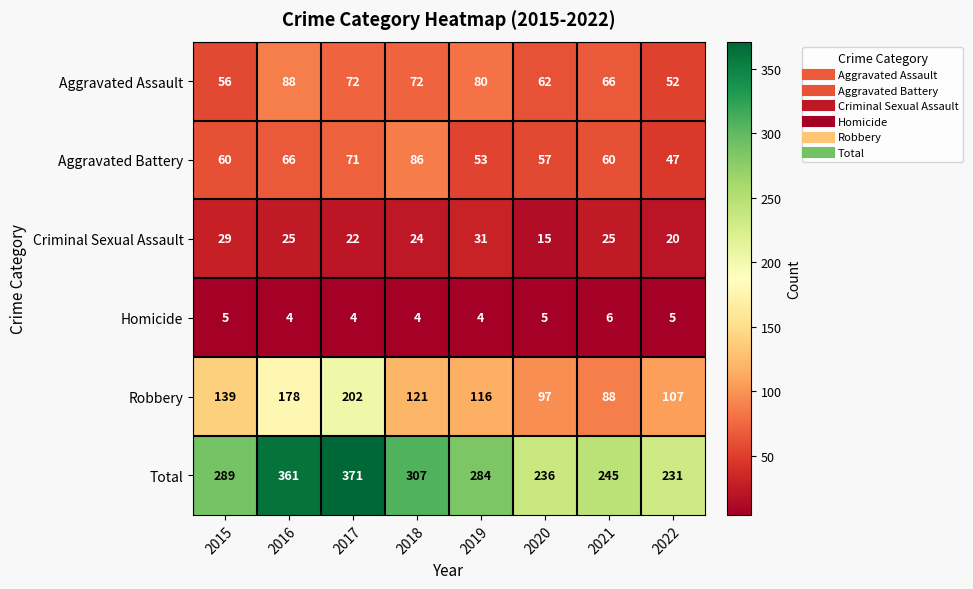

What is the minimum value shown in the chart?

4